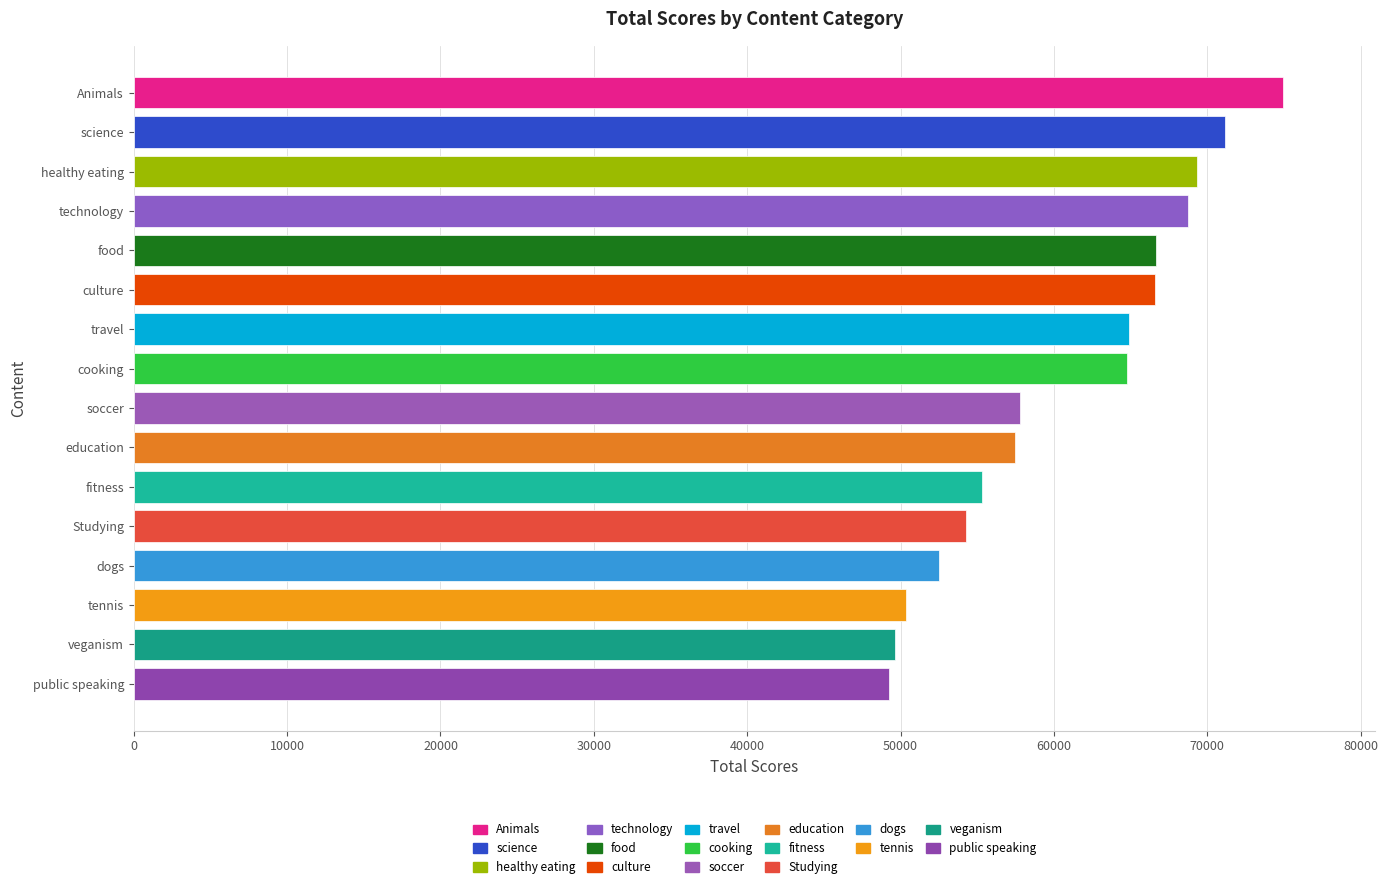

Is it true that the value at science is 71168?

True